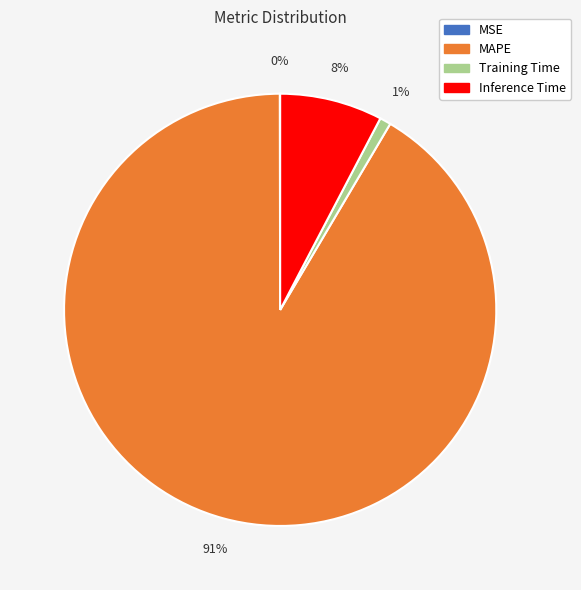

Is there any slice that represents more than half of the pie?

Yes